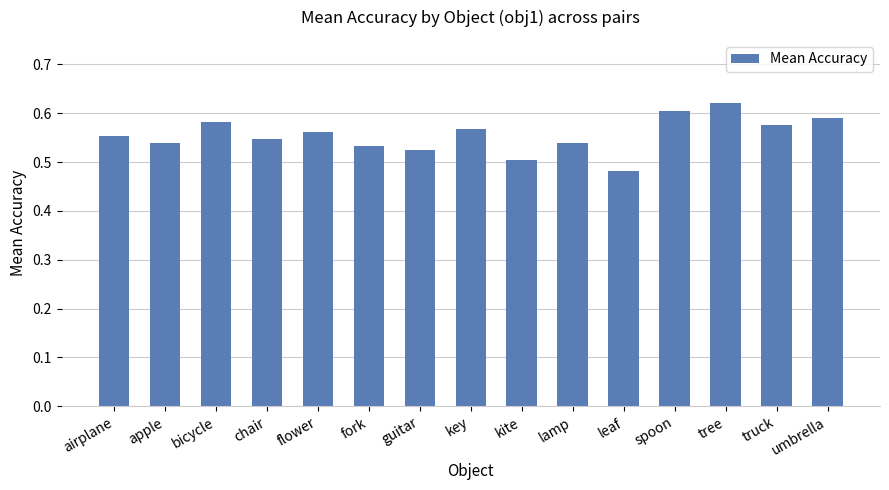

True or false: the data shows 0.2 at key.

False